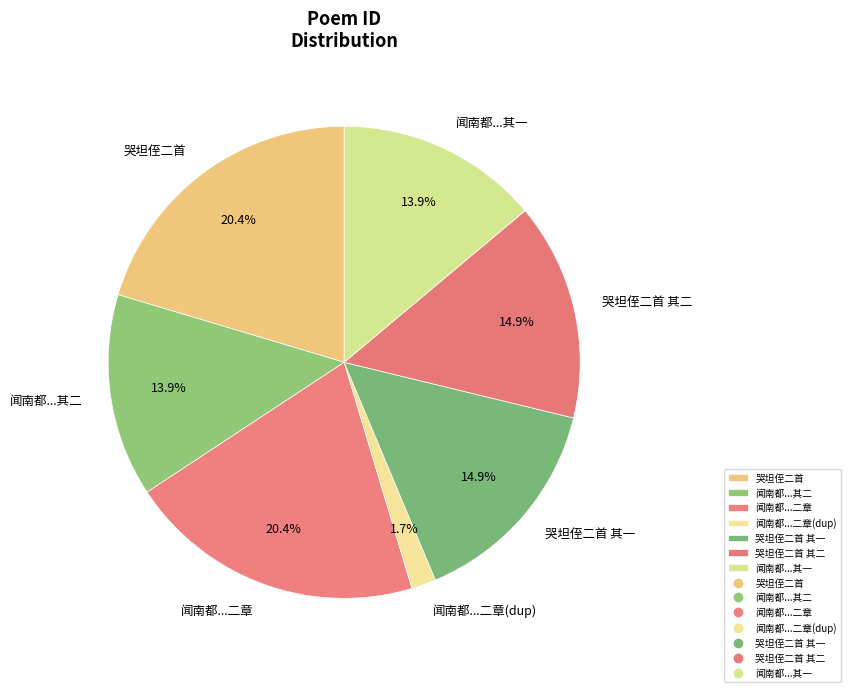

Which slice is the smallest?

闻南都...二章(dup)